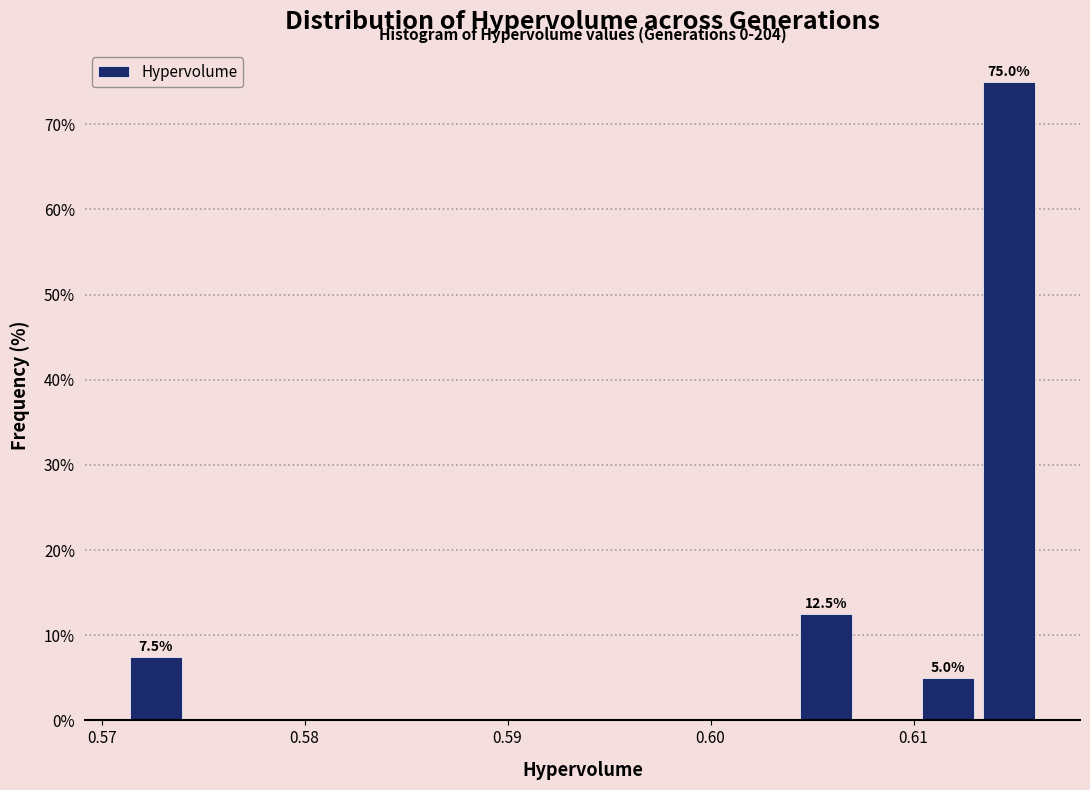

Read against the x-axis, roughly where is the centre of the tallest bar?

0.615